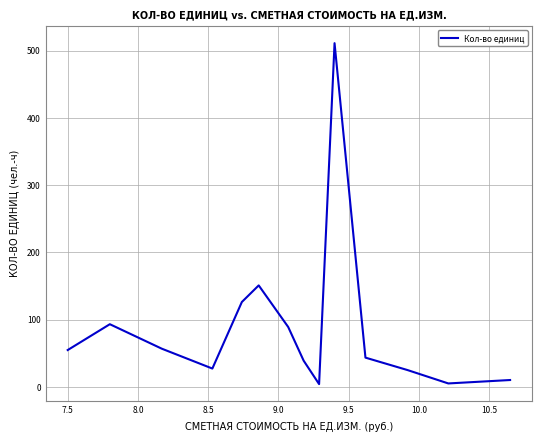

True or false: the data has more than 2 interior local peaks.

True